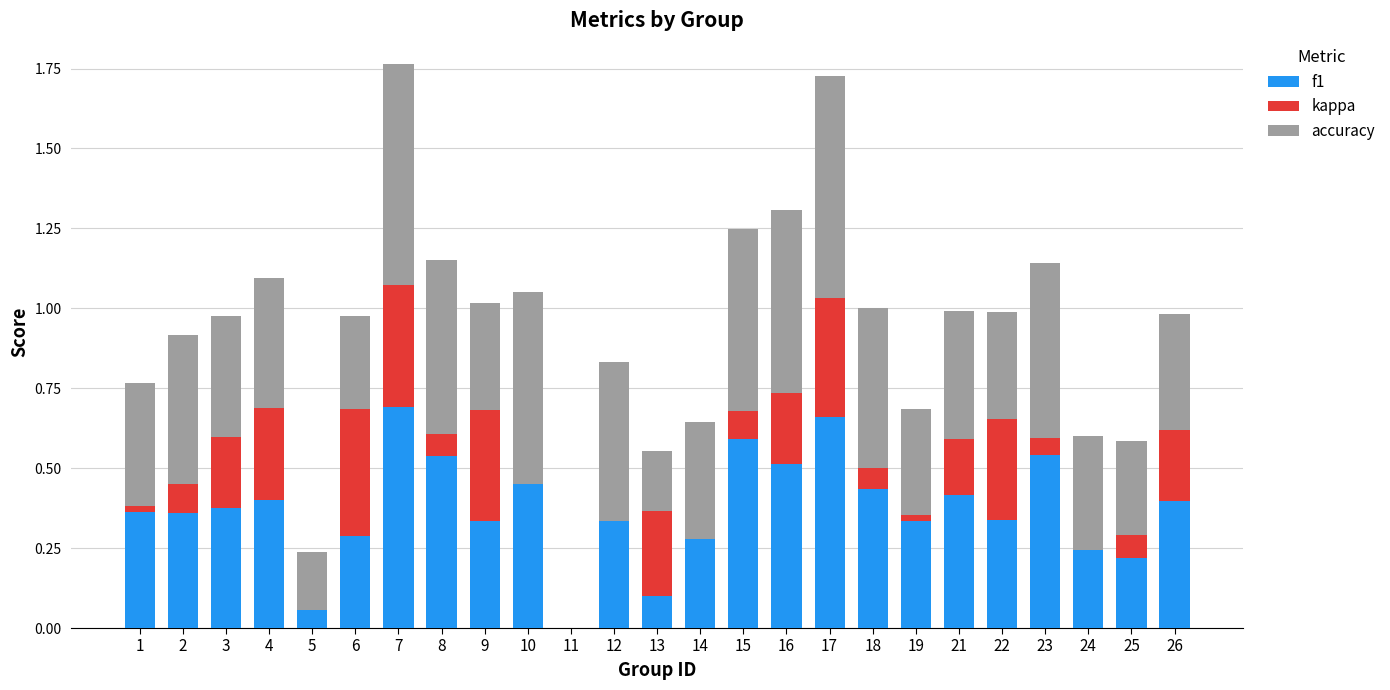

What are all the series names shown in the legend?

f1, kappa, accuracy